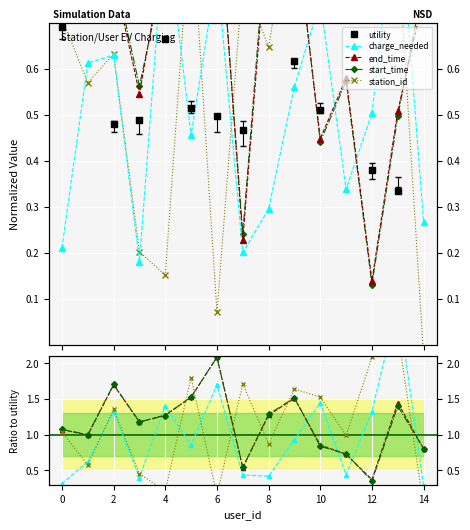

What is the average value of the station_id series?

1.1